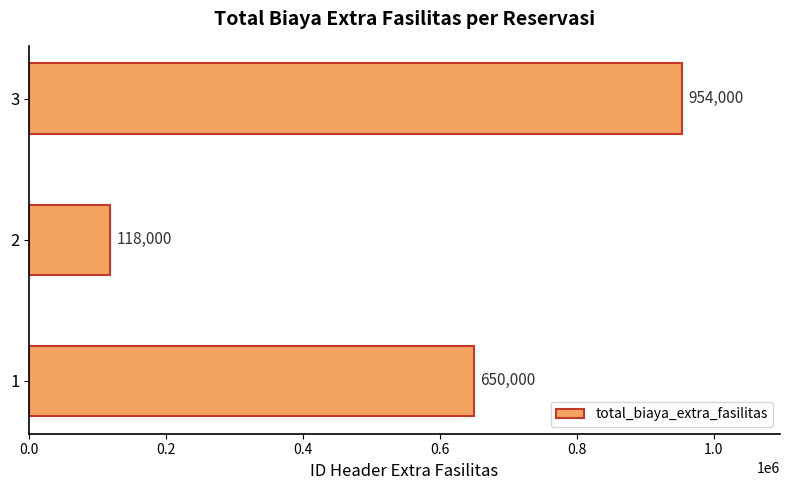

Which has a higher value, 3 or 1?

3